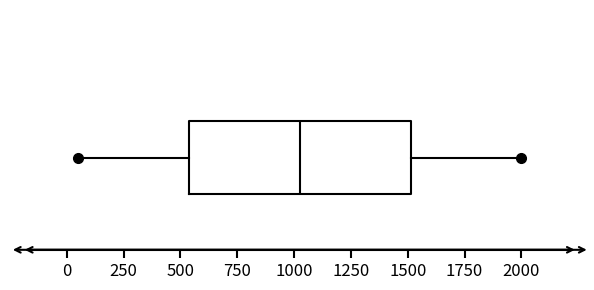

Transcribe this box plot: give where the median line is, the range the box spans, and where the two whiskers end, as read against the x-axis. The values are not printed on the chart, so give them approximately, as read against the axis.

median 1050, box 550 to 1500, whiskers 50 to 2000